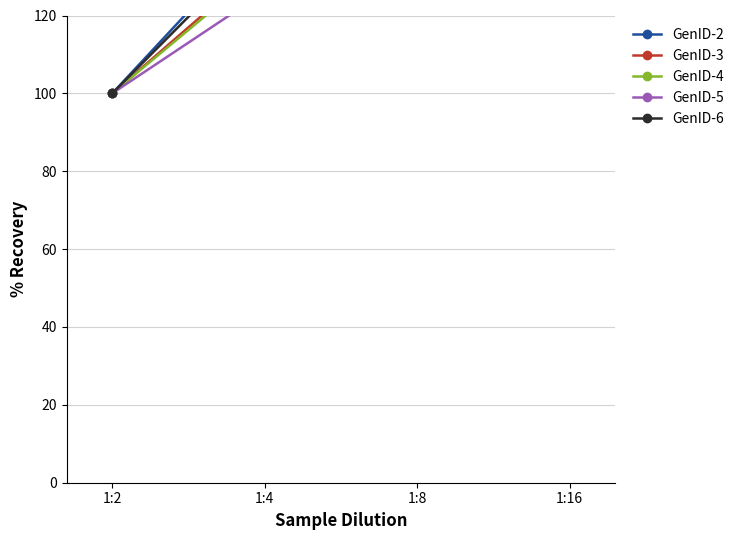

What is the difference between the maximum and minimum values in the GenID-5 series?

50.4